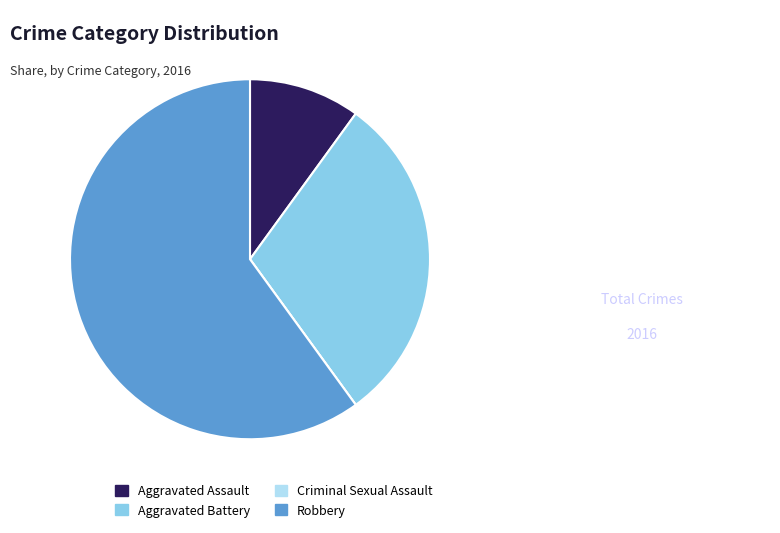

Is there a majority slice in this chart?

Yes